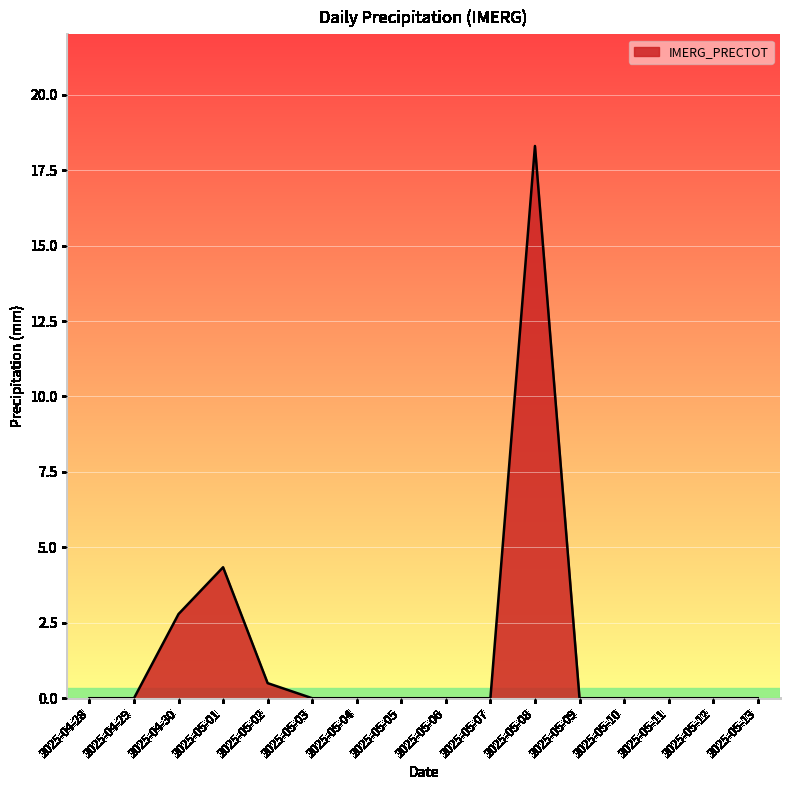

How many lines are shown in the chart?

1